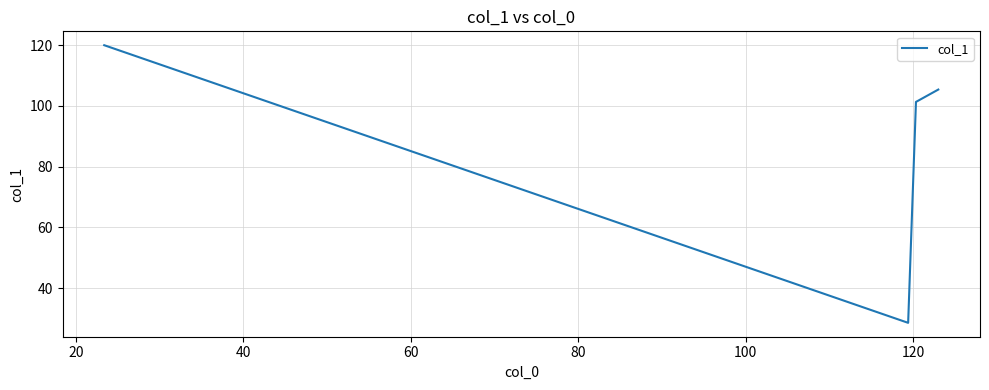

What is the greatest value displayed?

120.0